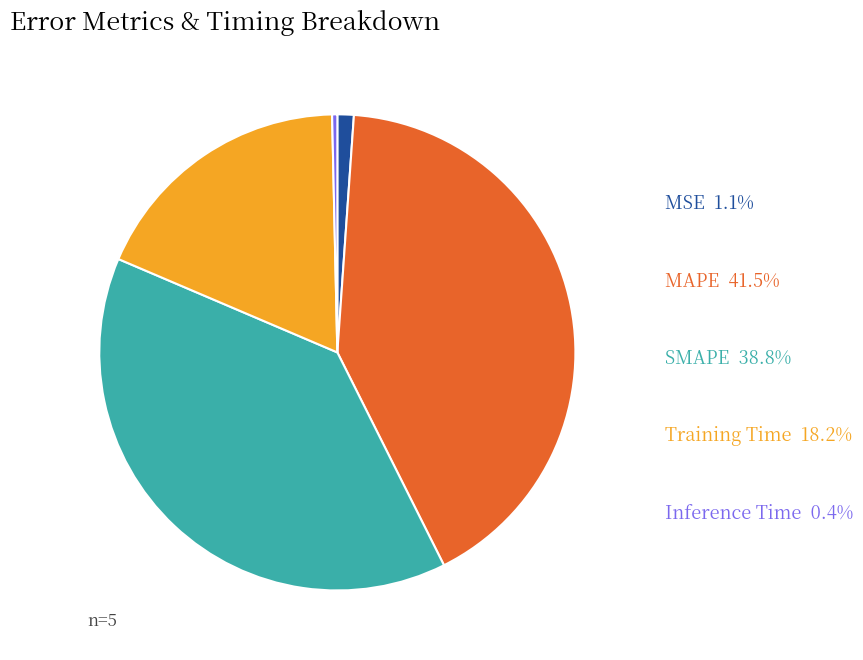

Which has a higher value, Inference Time or SMAPE?

SMAPE